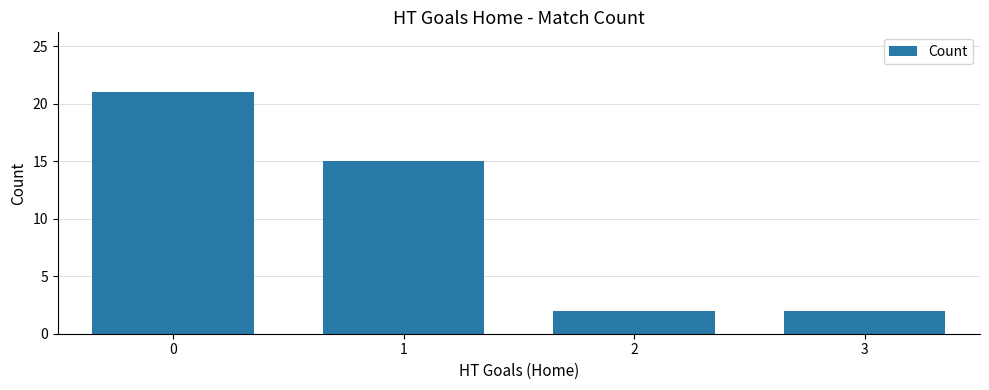

How many series are shown in this chart?

1